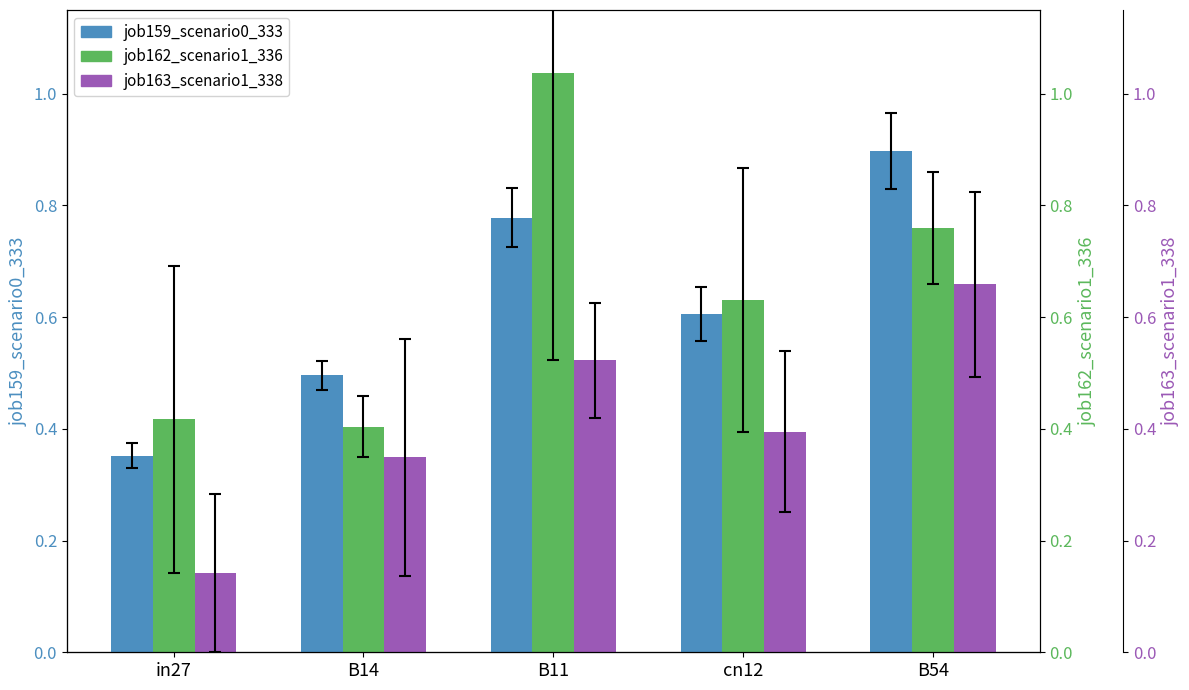

Which category has the lowest value across all series?

in27